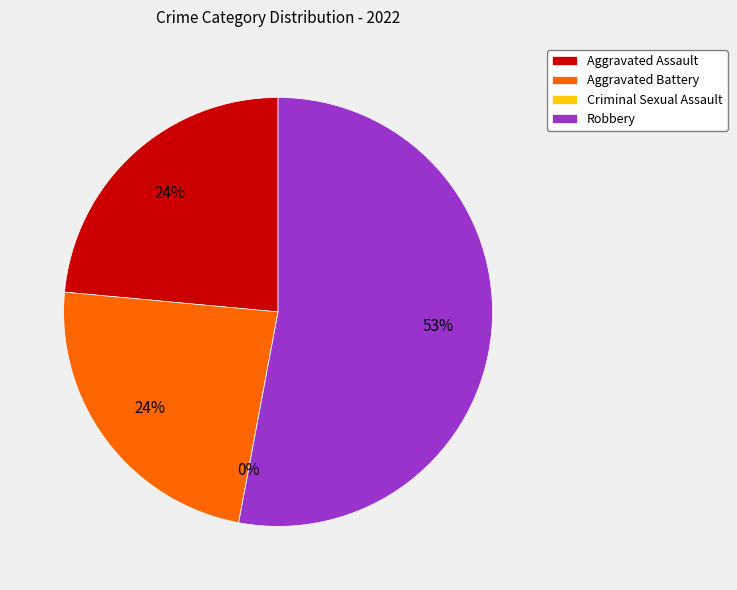

Is Aggravated Battery the majority of the pie?

No